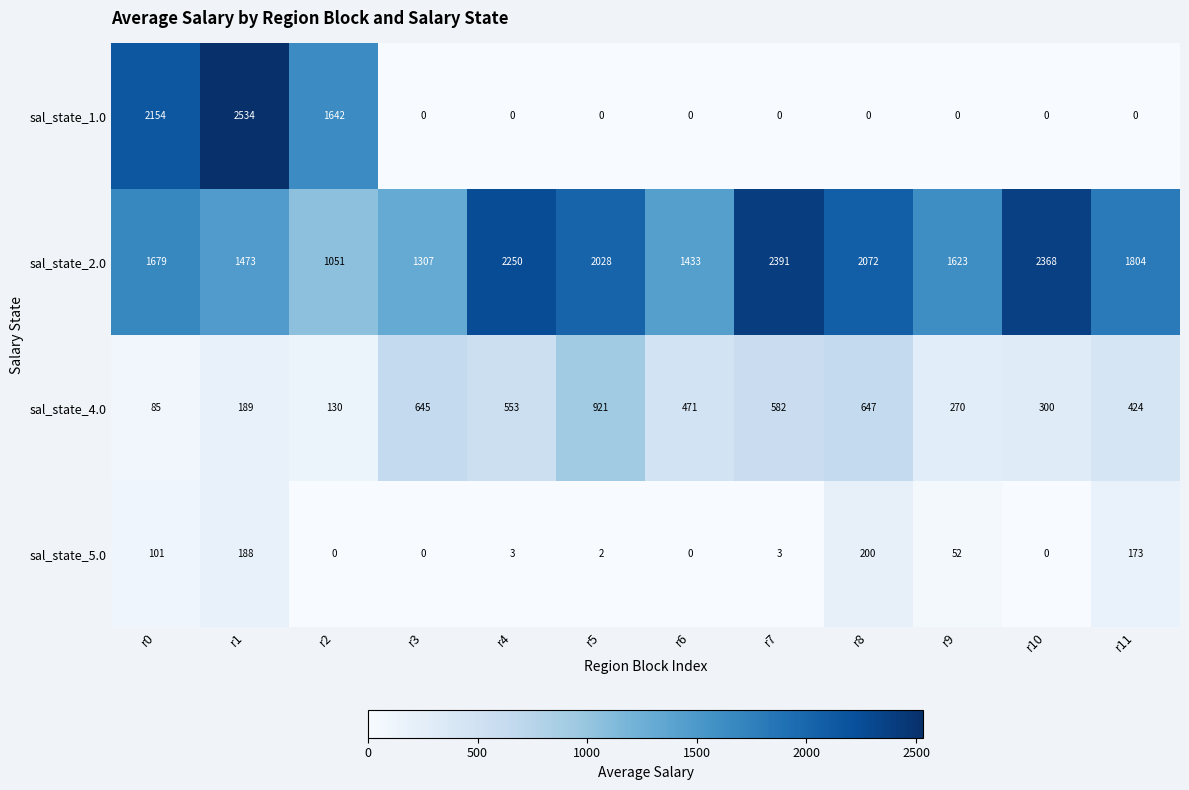

What is the difference between the sal_state_4.0 values at r10 and r9?

30